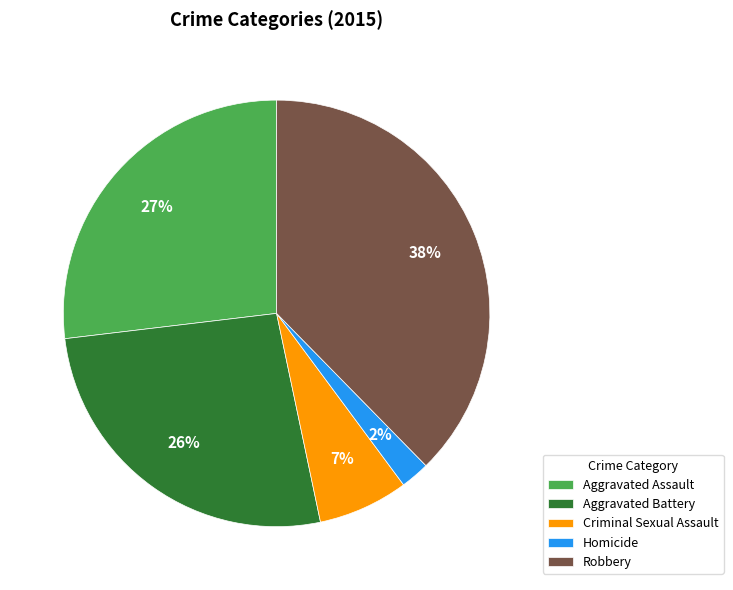

What percentage is the Aggravated Assault slice, to the nearest percent?

27%